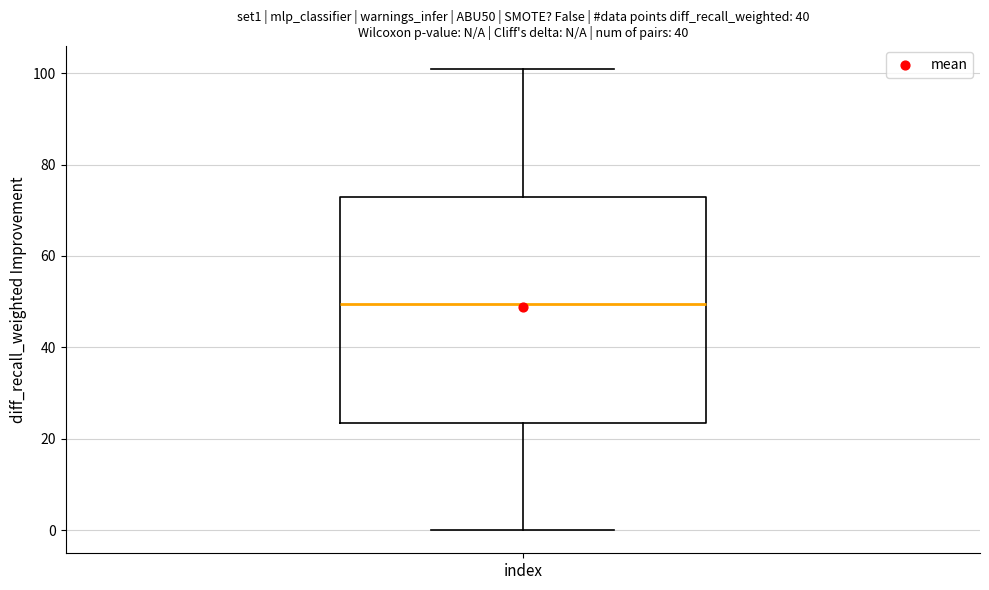

Where is the upper edge of the box for index on the y-axis? The values are not printed on the chart, so give them approximately, as read against the axis.

74